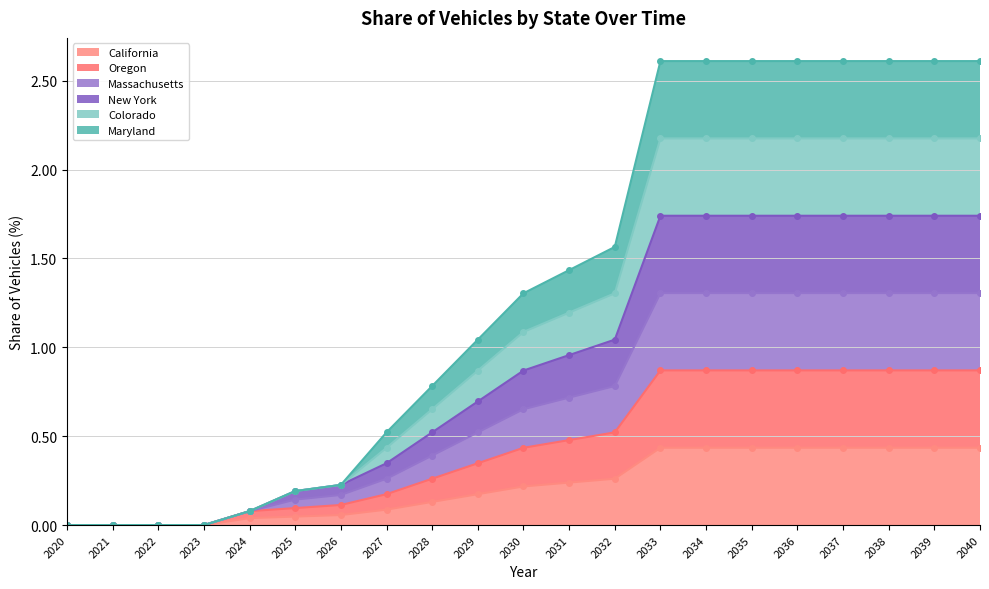

True or false: Massachusetts and New York intersect in this chart.

False